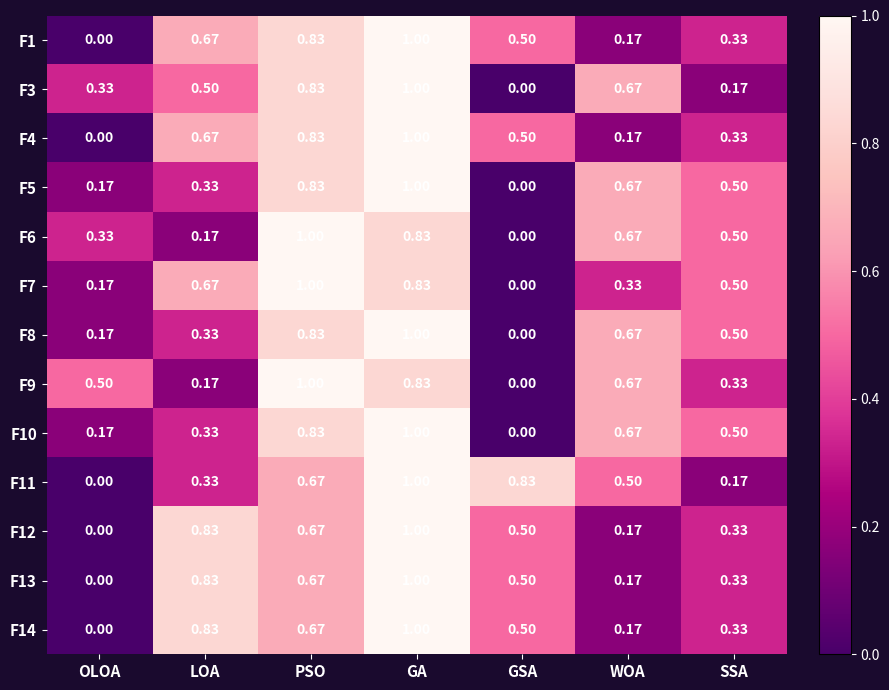

Rank the categories by F10 value from highest to lowest.

GA, PSO, WOA, SSA, LOA, OLOA, GSA